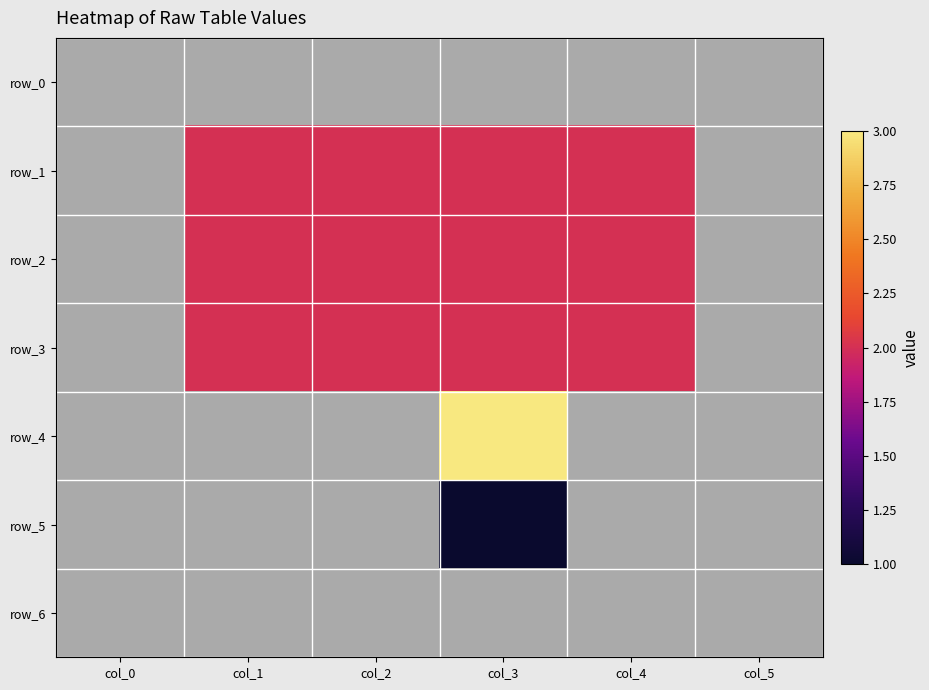

Reading left to right, transcribe all the data shown in this chart.

row_0: col_0=0	col_1=0	col_2=0	col_3=0	col_4=0	col_5=0
row_1: col_0=0	col_1=2	col_2=2	col_3=2	col_4=2	col_5=0
row_2: col_0=0	col_1=2	col_2=2	col_3=2	col_4=2	col_5=0
row_3: col_0=0	col_1=2	col_2=2	col_3=2	col_4=2	col_5=0
row_4: col_0=0	col_1=0	col_2=0	col_3=3	col_4=0	col_5=0
row_5: col_0=0	col_1=0	col_2=0	col_3=1	col_4=0	col_5=0
row_6: col_0=0	col_1=0	col_2=0	col_3=0	col_4=0	col_5=0